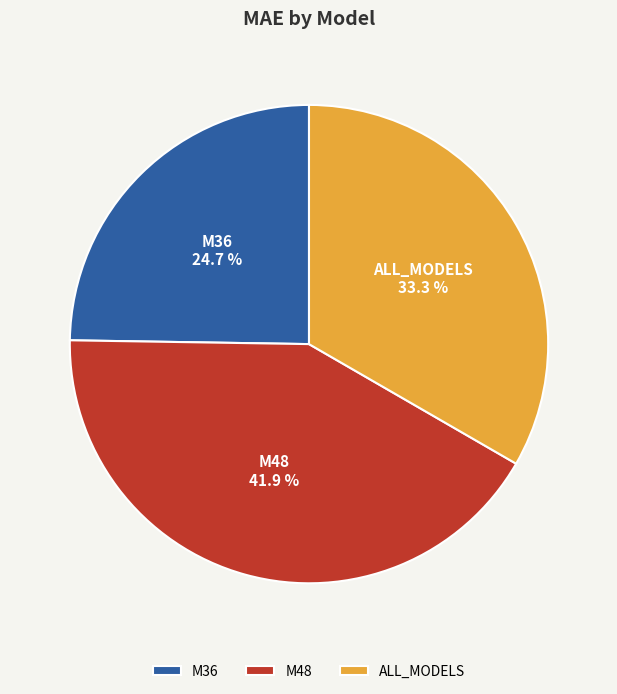

How many slices are in this pie chart?

3